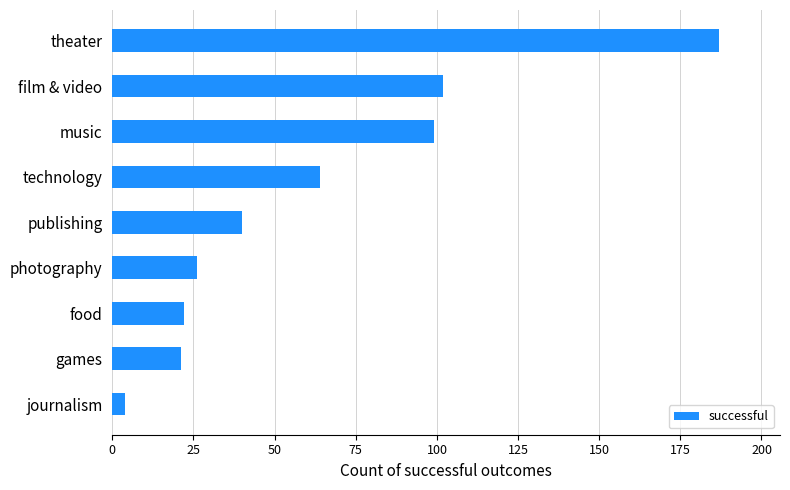

What is the sum of all values?

565